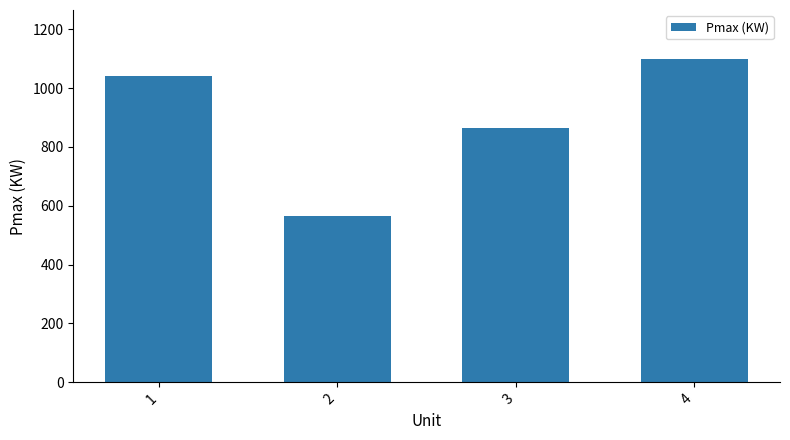

Does the chart contain any negative values?

No